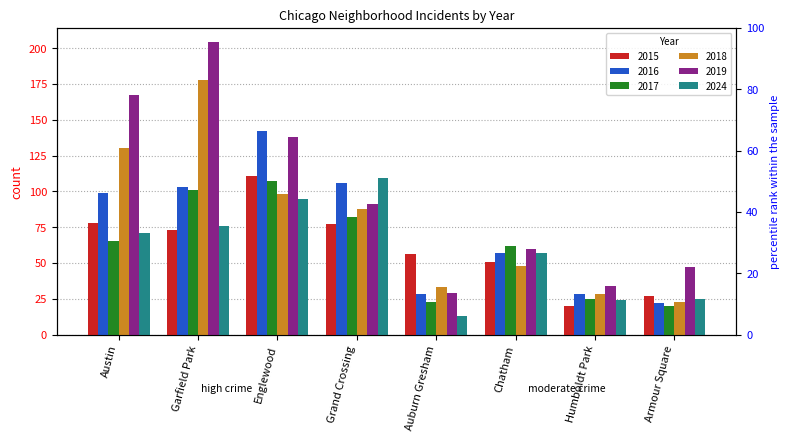

What is the sum of all 2019 values?

770